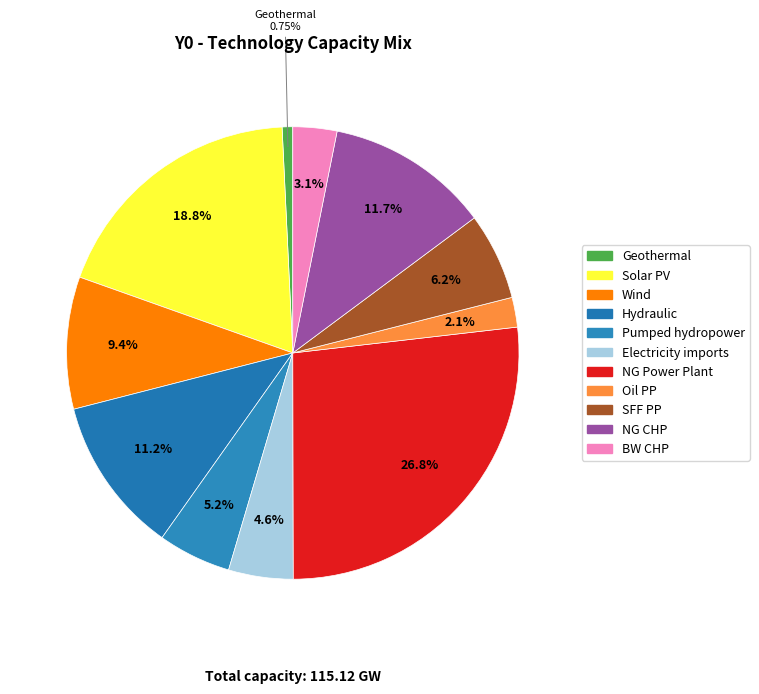

How many segments does this pie chart have?

11